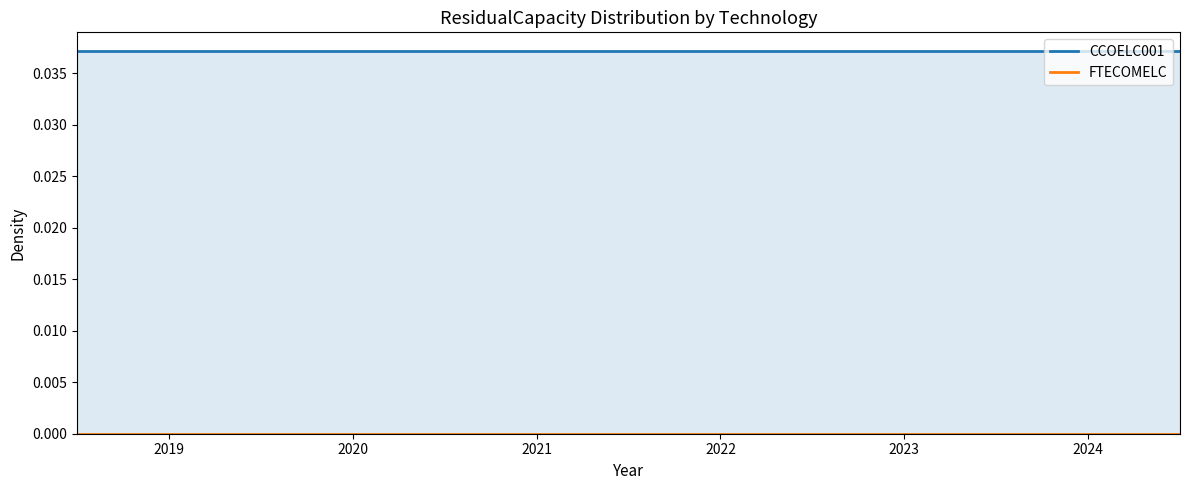

At 2023, list the series in order from smallest to largest.

FTECOMELC, CCOELC001